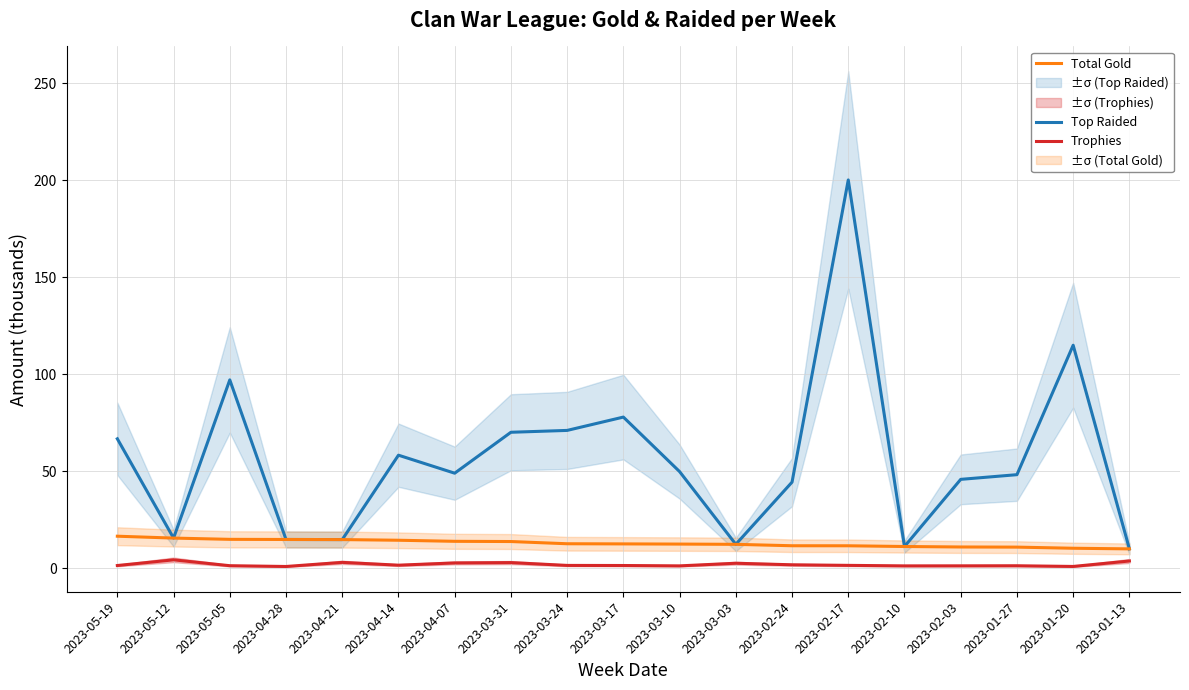

Rank the series by their average value, from highest to lowest.

Top Raided, Total Gold, Trophies